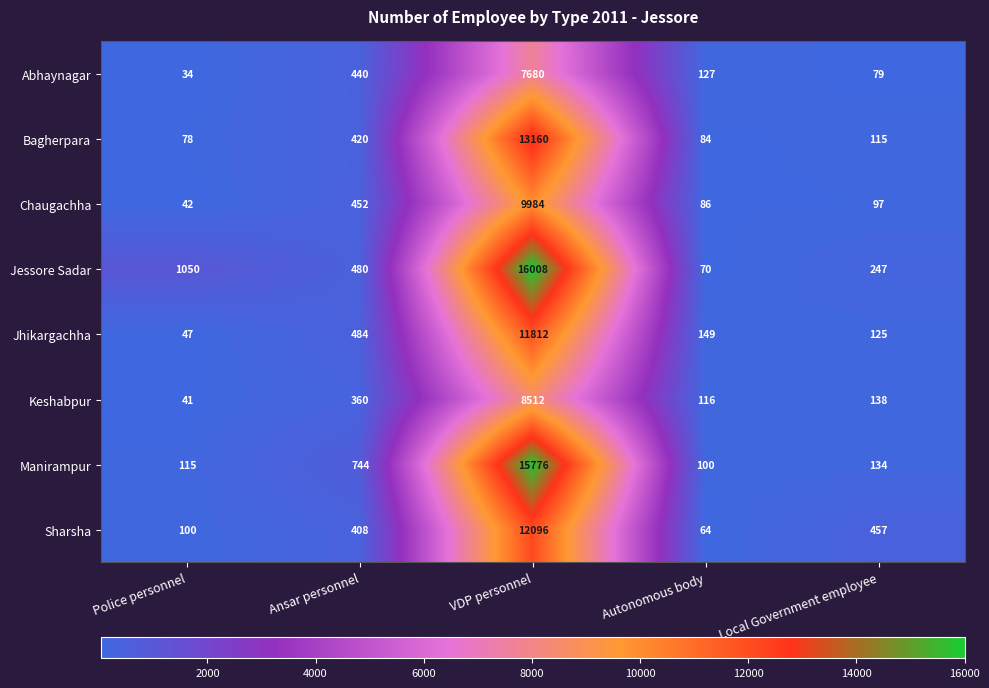

Which series has the largest total across all categories?

Jessore Sadar